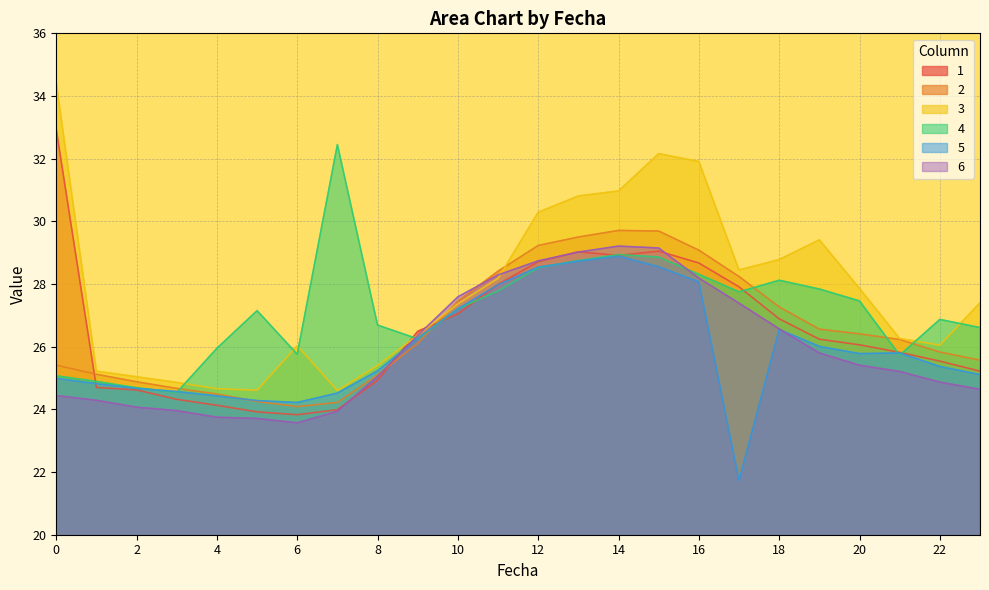

What are all the series names shown in the legend?

1, 2, 3, 4, 5, 6